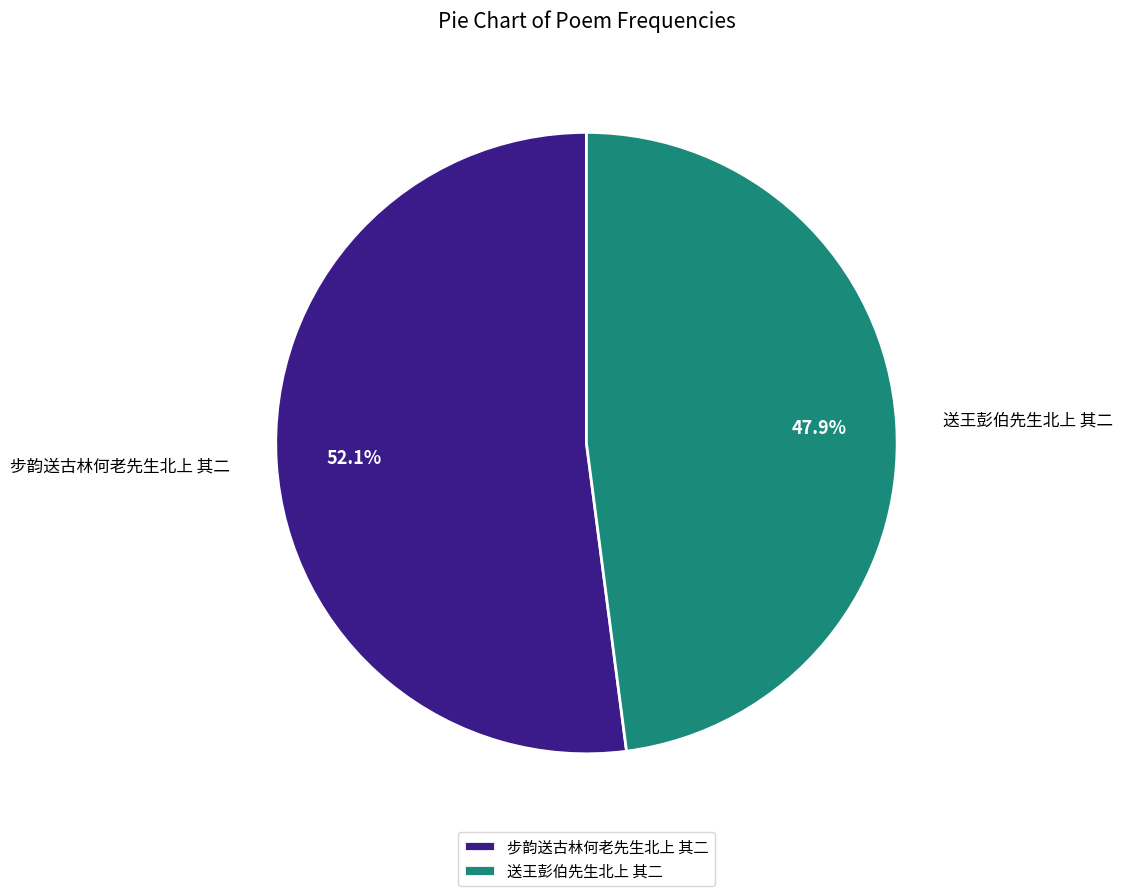

What percentage do 步韵送古林何老先生北上 其二 and 送王彭伯先生北上 其二 together represent?

100.0%